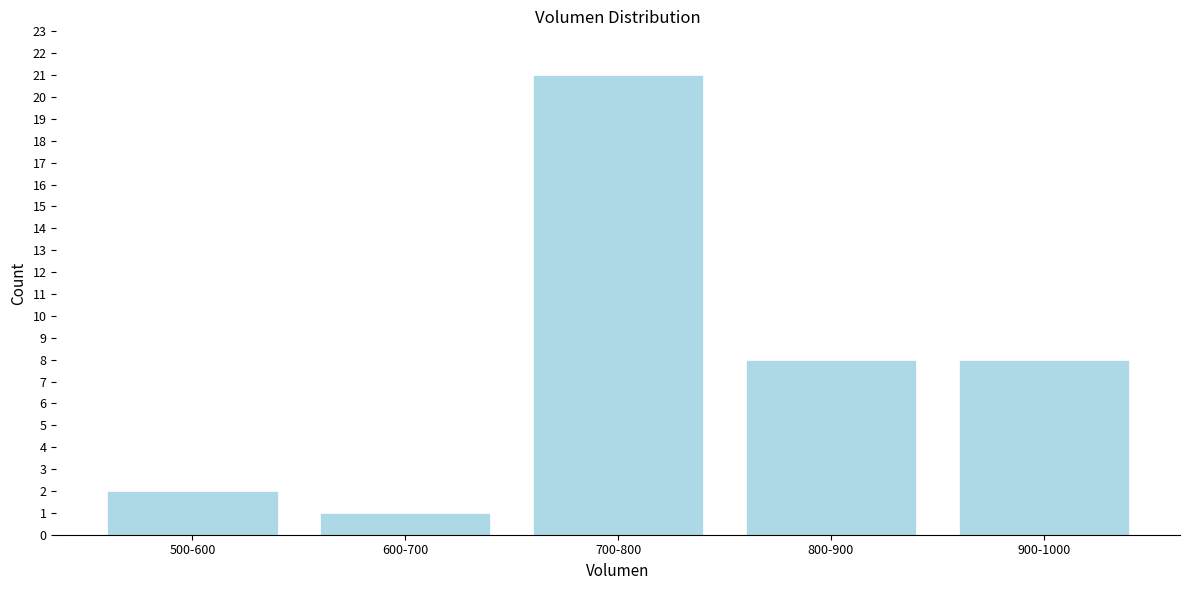

Reading left to right, extract all data points from this chart.

500-600=2	600-700=1	700-800=21	800-900=8	900-1000=8